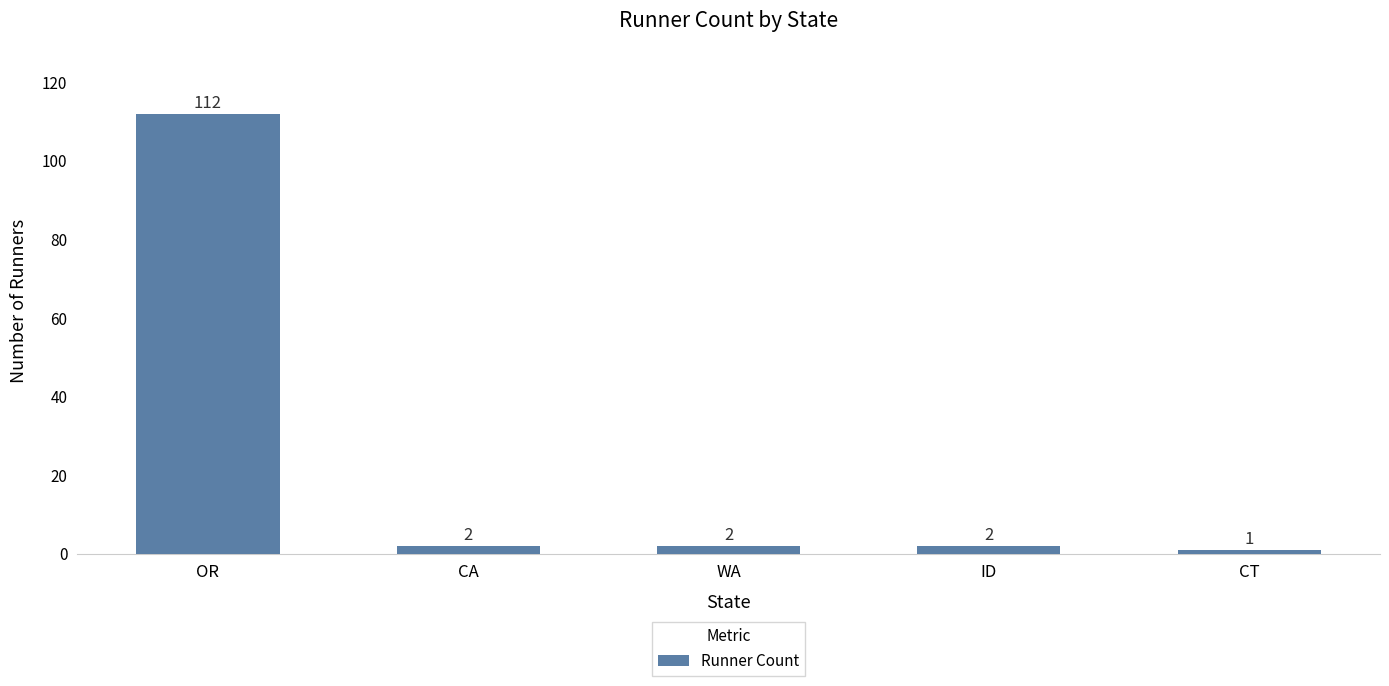

How many distinct data groups are displayed?

1